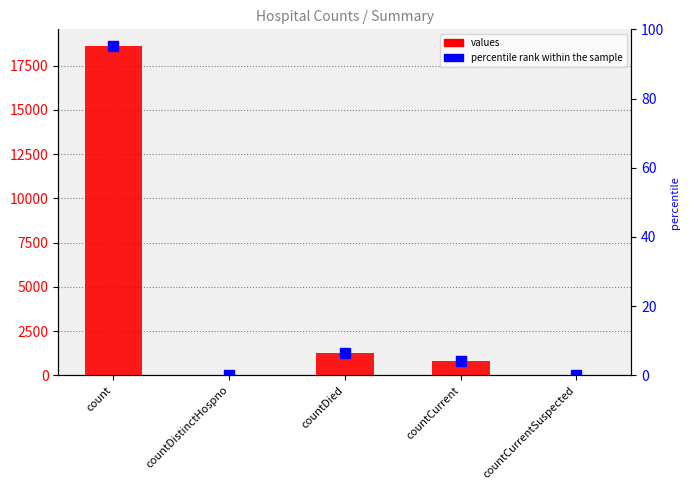

List the labels in order of value, largest first.

count, countDied, countCurrent, countDistinctHospno, countCurrentSuspected